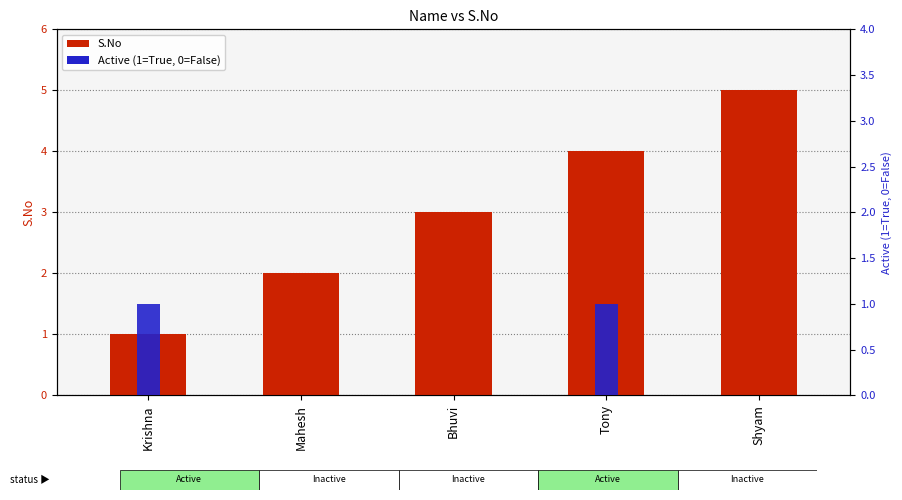

The Active (1=True, 0=False) series shows 0 at Shyam. True or false?

False